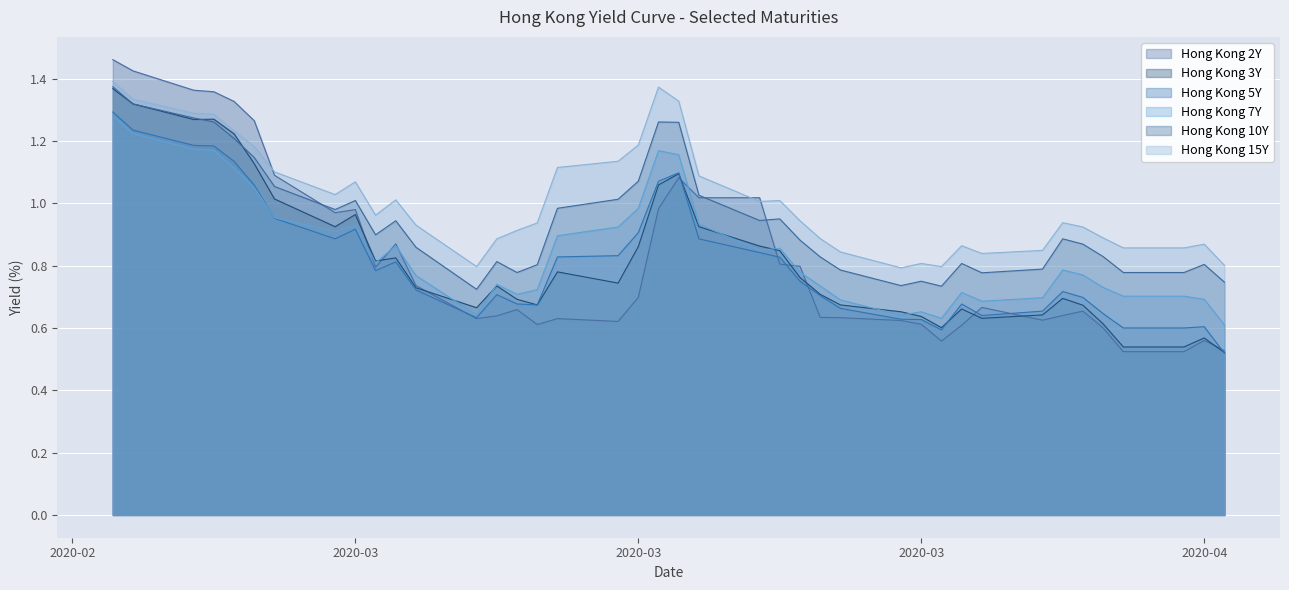

True or false: Hong Kong 3Y and Hong Kong 15Y cross at least once.

False